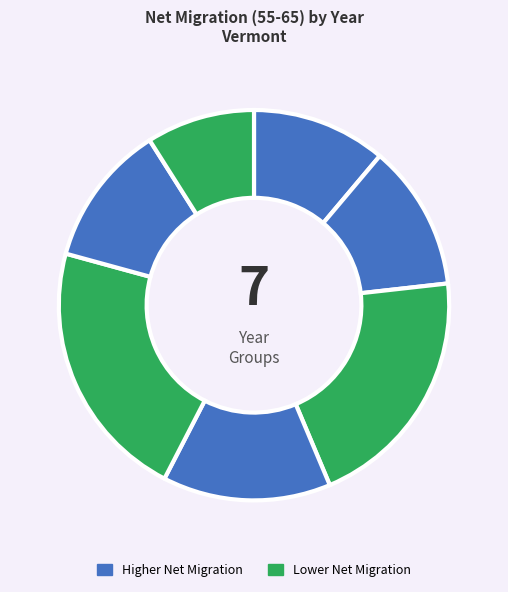

To the nearest percent, what is the average slice percentage?

14%